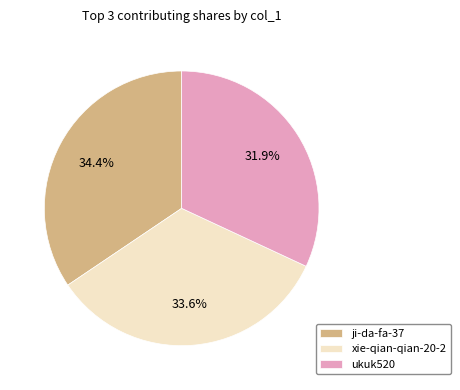

Rank the categories by value from highest to lowest.

ji-da-fa-37, xie-qian-qian-20-2, ukuk520